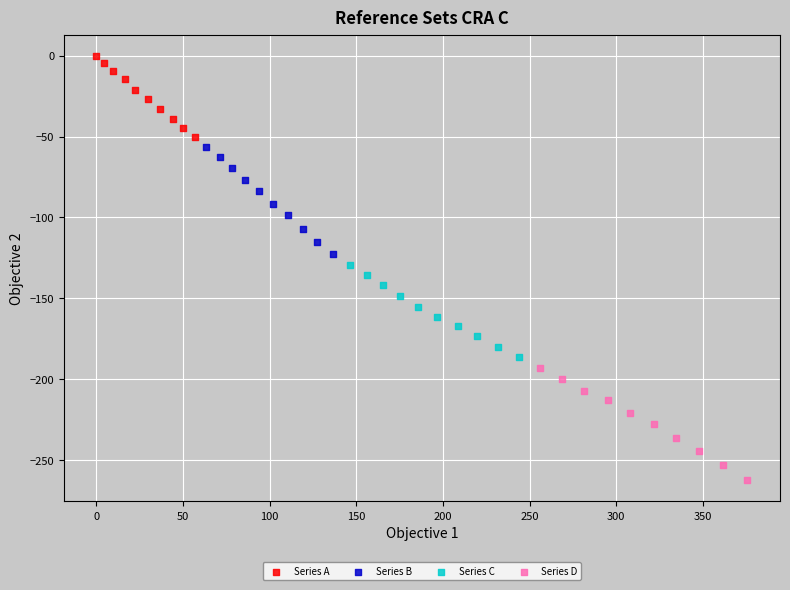

What are all the series names shown in the legend?

Series A, Series B, Series C, Series D